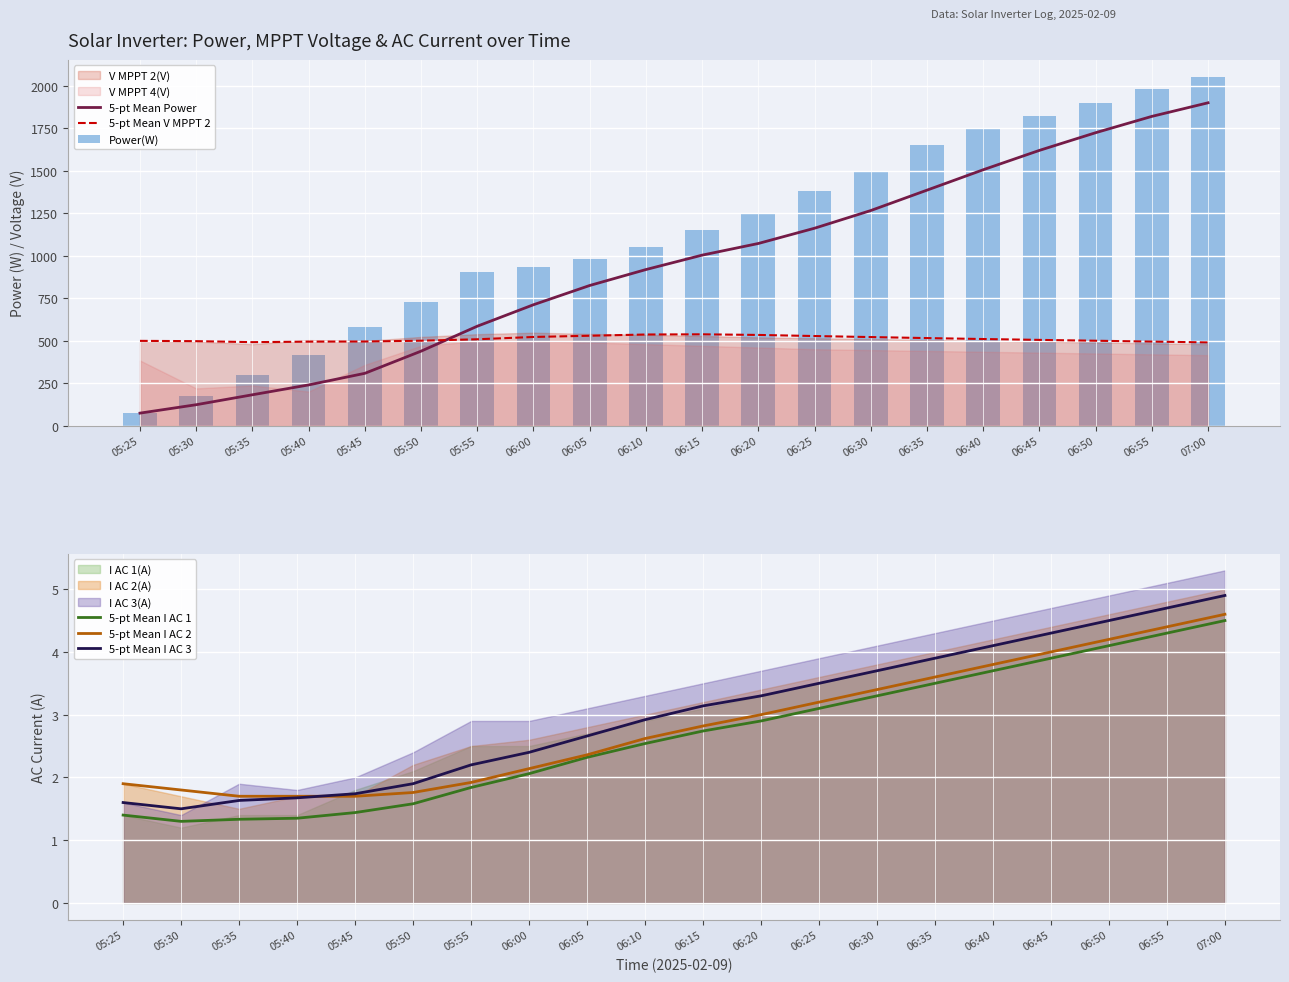

Is it true that Power(W) equals 1476.7 at 06:10?

False